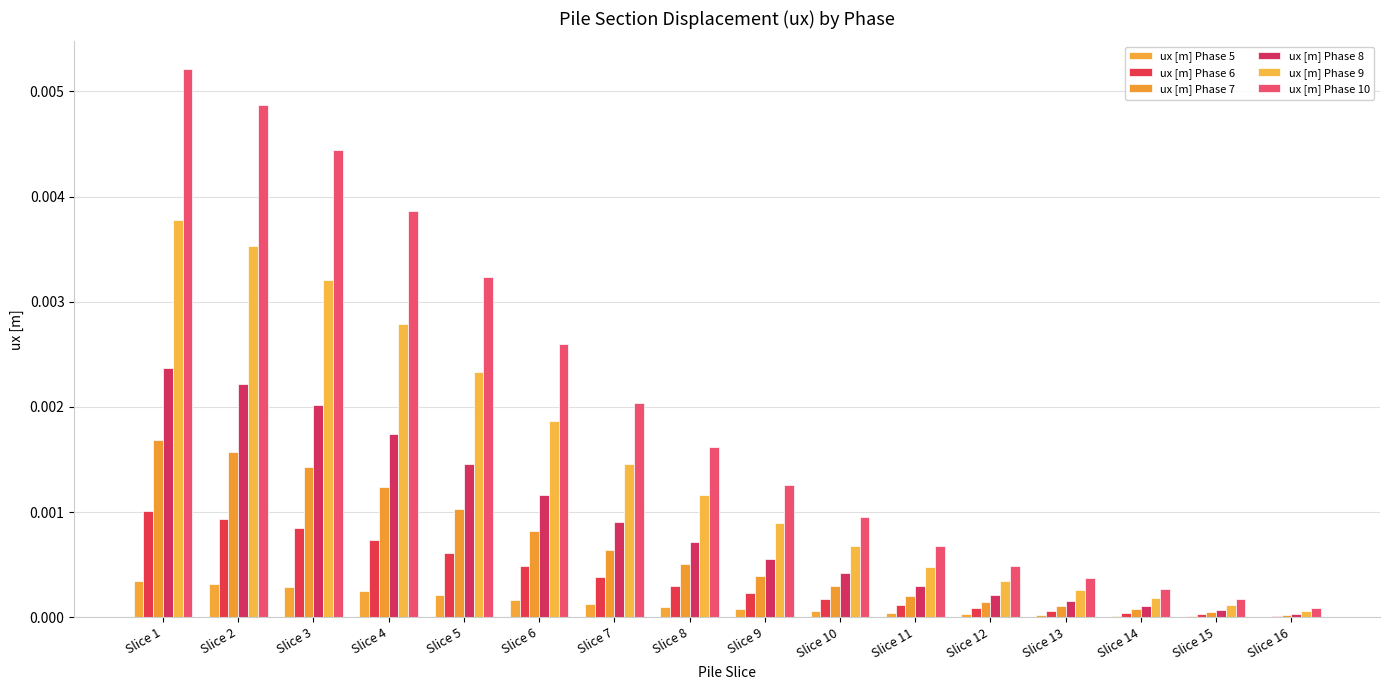

How many series are shown in this chart?

6